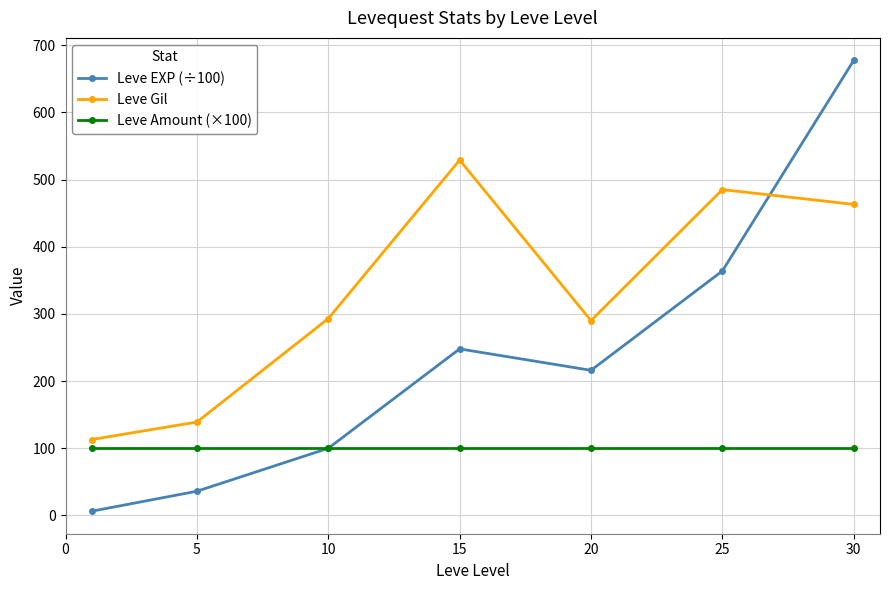

What is the value of the Leve Gil point at the 5th from the left?

290.0